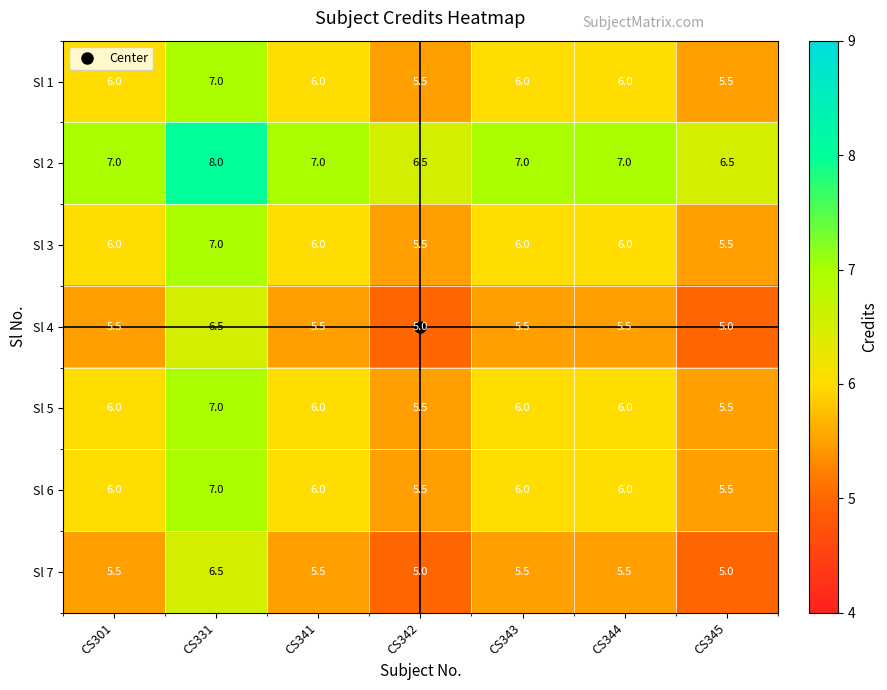

What value does the Sl 3 series have at CS331?

7.0